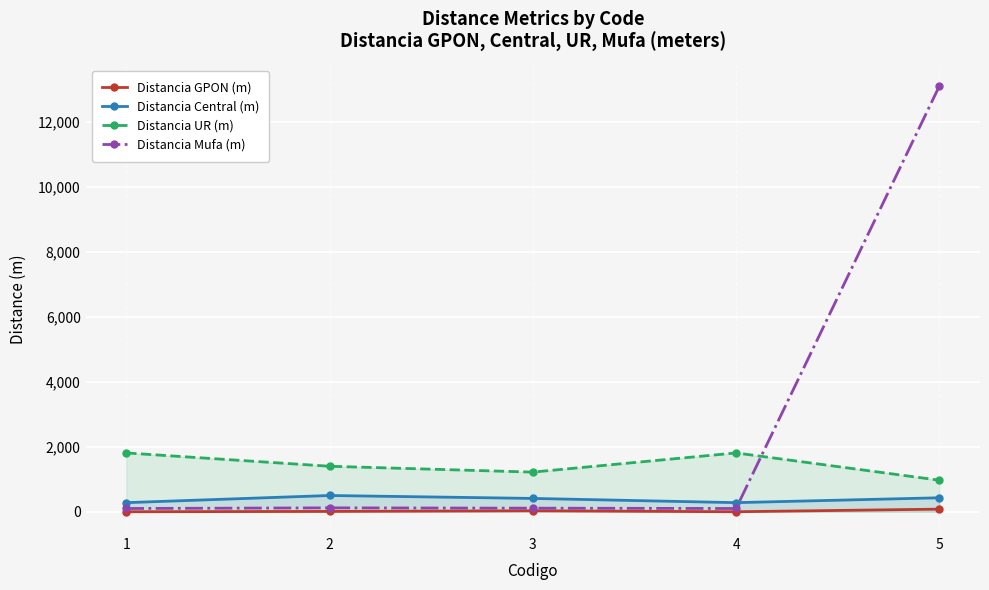

Reading right to left, extract all data points from this chart.

Distancia GPON (m): 80	0	30	10	0
Distancia Central (m): 430	280	410	500	280
Distancia UR (m): 970	1810	1220	1400	1810
Distancia Mufa (m): 13100	100	110	120	100